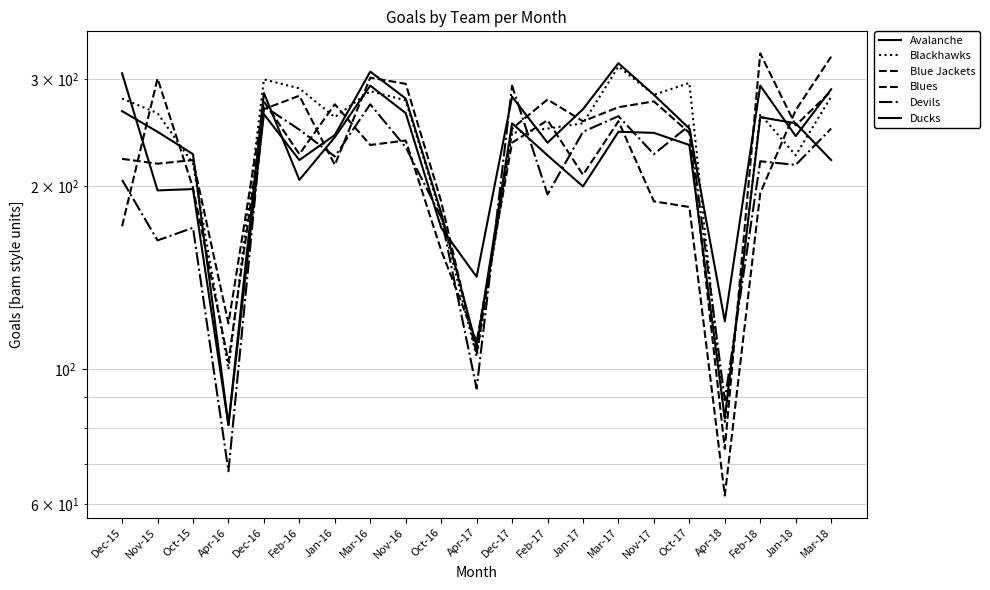

Where do Blue Jackets and Blues first cross each other?

Dec-15 and Nov-15